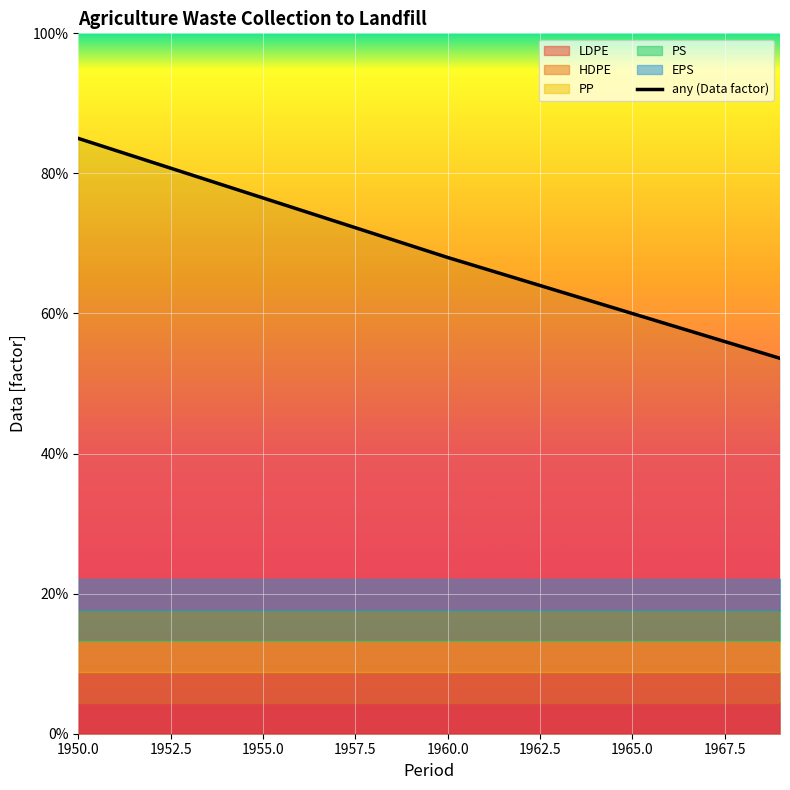

What is the value of the 2nd point from the left?

0.8